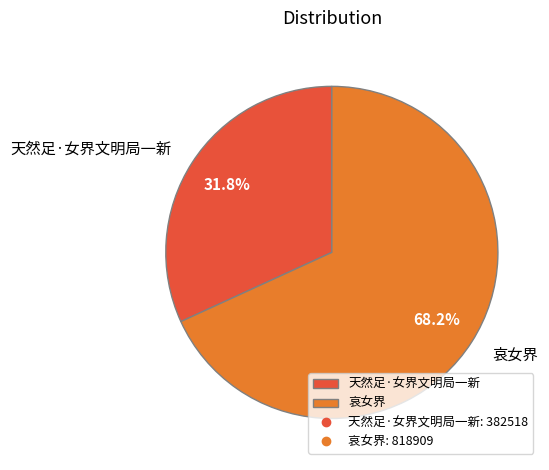

To the nearest percent, what percentage of the pie is 哀女界?

68%